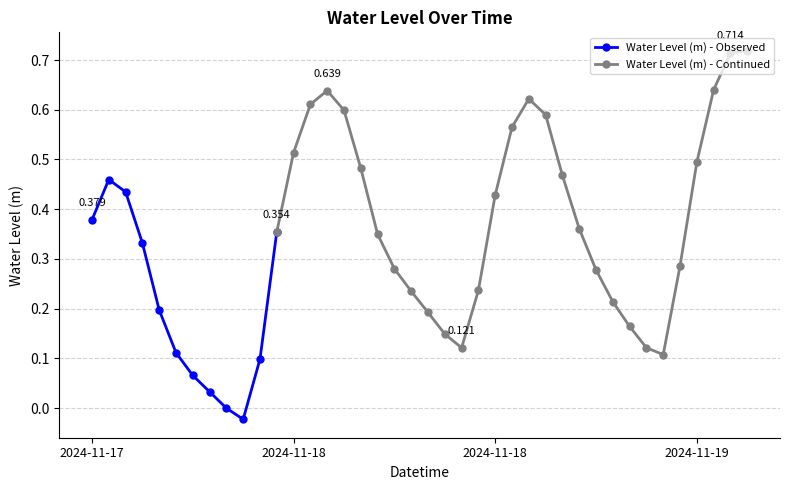

Reading left to right, what are all the values shown in this chart?

0.4	0.5	0.4	0.3	0.2	0.1	0.1	0.0	-0.0	-0.0	0.1	0.4	0.5	0.6	0.6	0.6	0.5	0.3	0.3	0.2	0.2	0.1	0.1	0.2	0.4	0.6	0.6	0.6	0.5	0.4	0.3	0.2	0.2	0.1	0.1	0.3	0.5	0.6	0.7	0.7